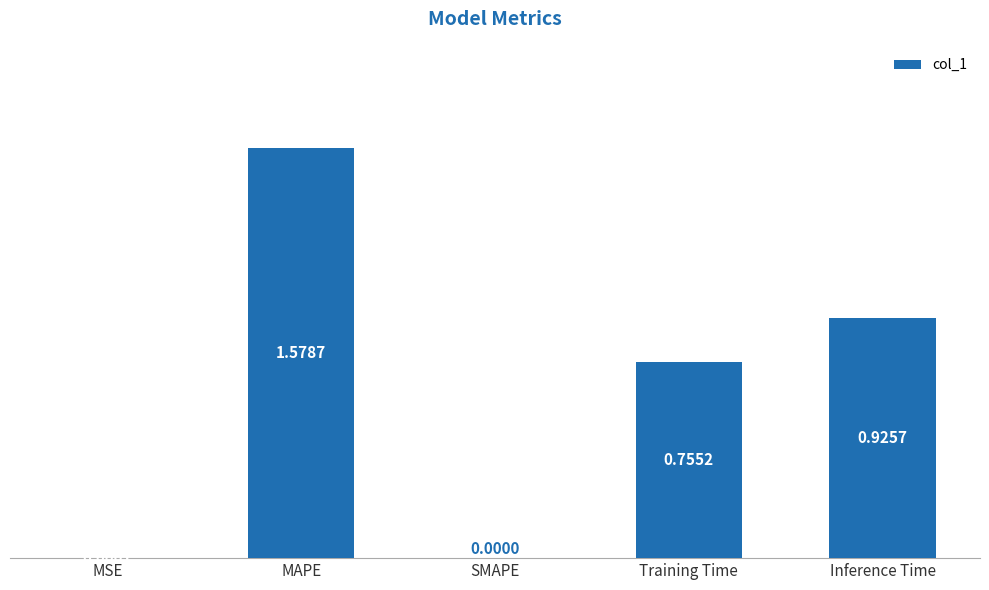

How many values are above zero?

4